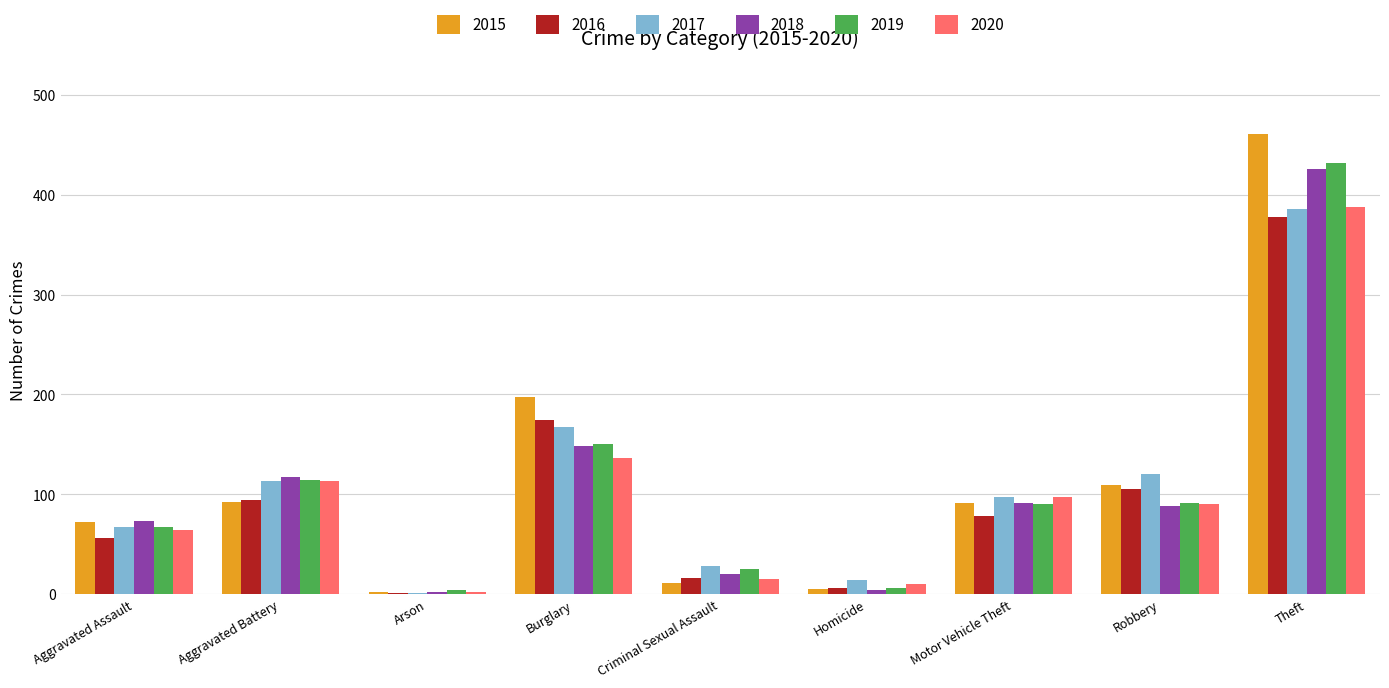

What is the sum of the 2020 values at Criminal Sexual Assault and Robbery?

105